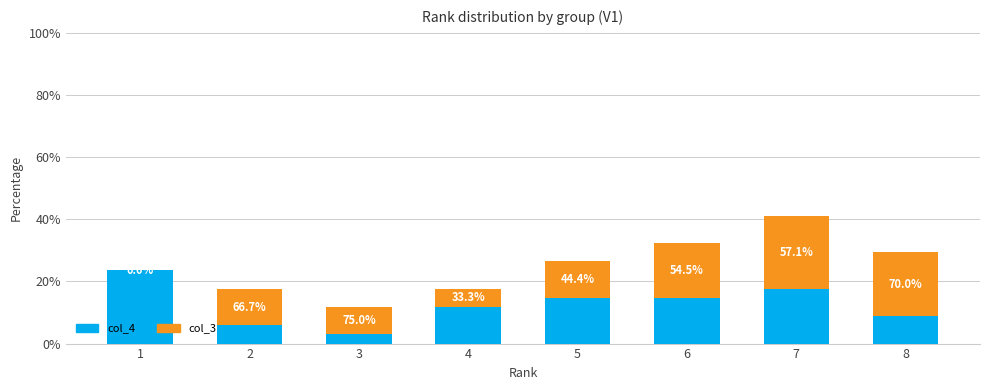

What are all the series names shown in the legend?

col_4, col_3